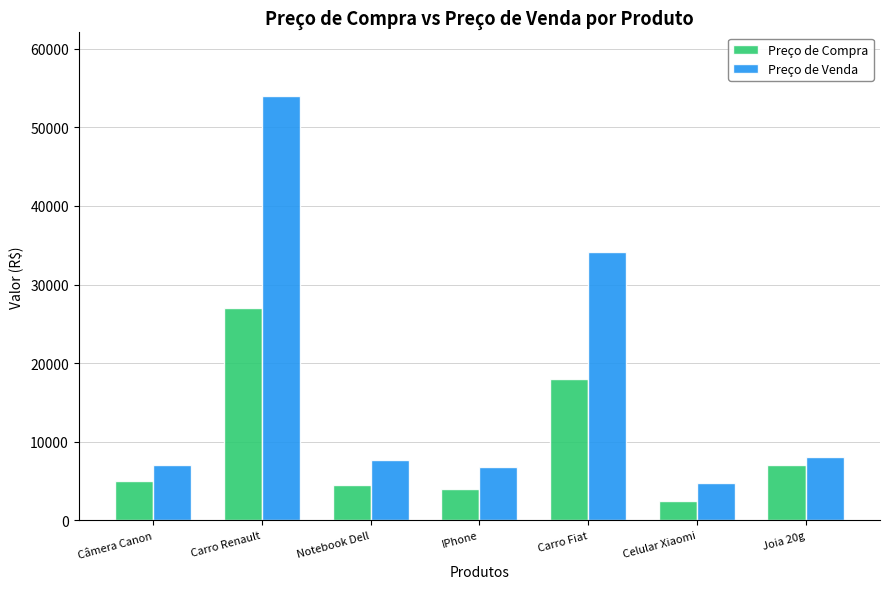

The value of Preço de Compra at Câmera Canon is 4999.9. True or false?

True